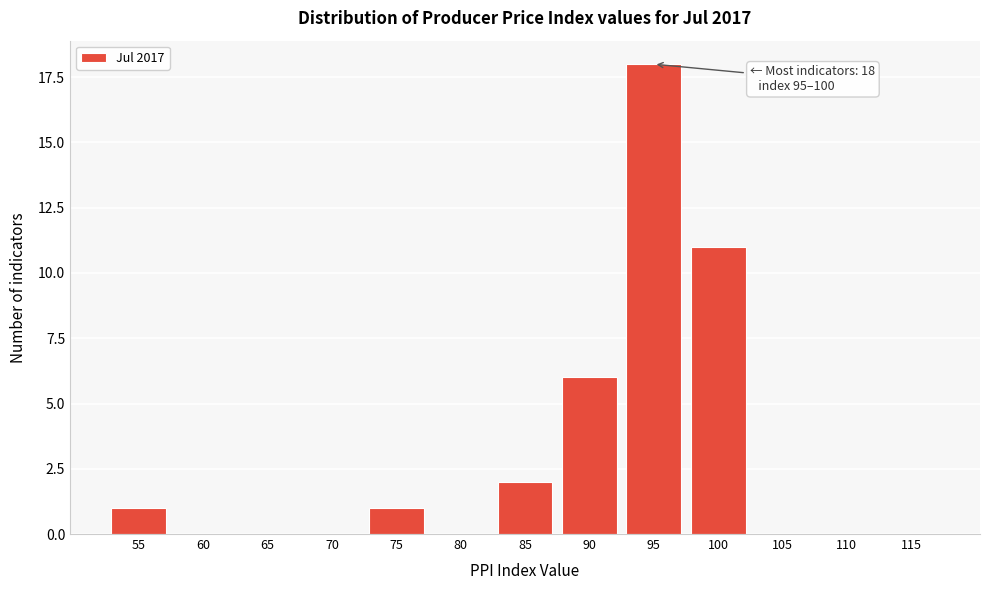

Reading right to left, transcribe all the data shown in this chart.

115=0	110=0	105=0	100=11	95=18	90=6	85=2	80=0	75=1	70=0	65=0	60=0	55=1